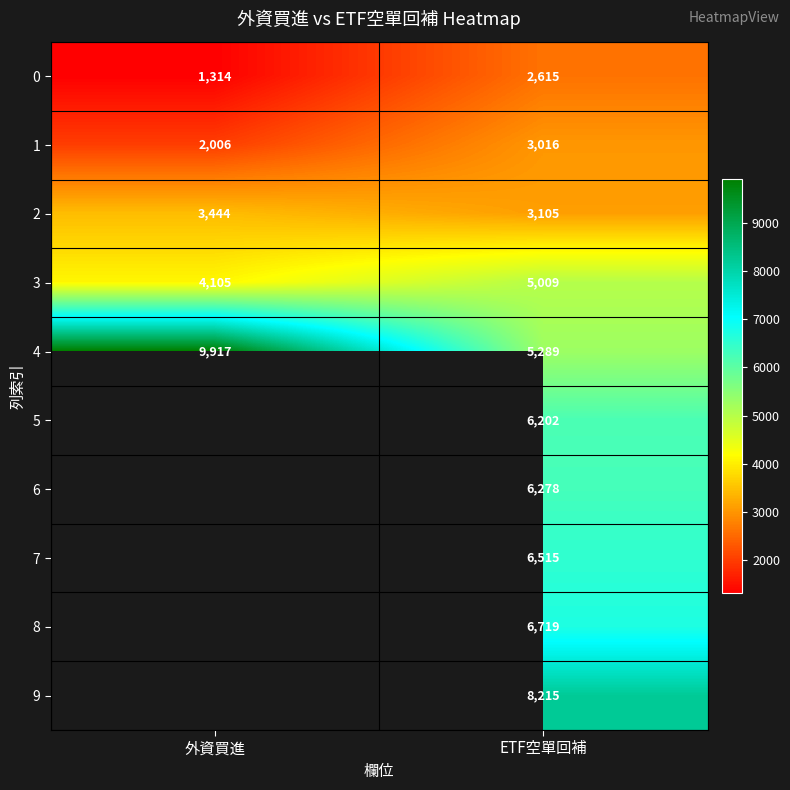

At ETF空單回補, list the series in order from smallest to largest.

0, 1, 2, 3, 4, 5, 6, 7, 8, 9